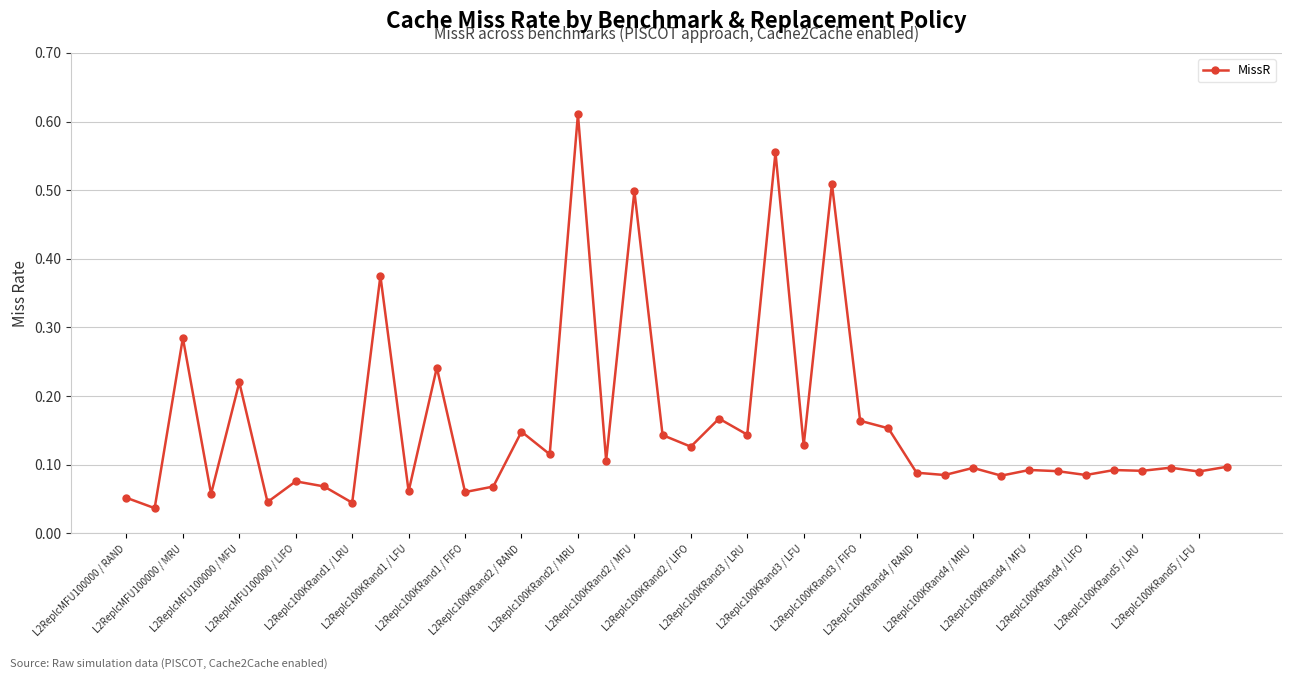

True or false: there are more than 2 points higher than both neighbors.

True